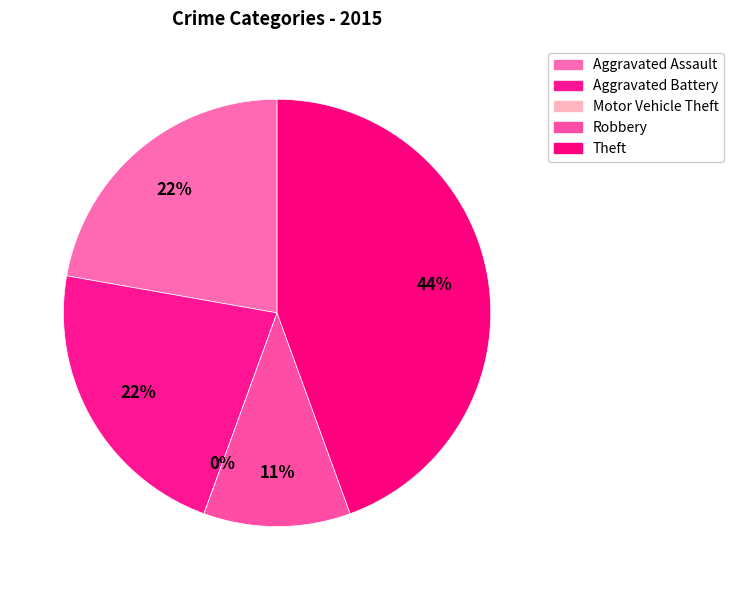

Does any single category account for the majority?

No